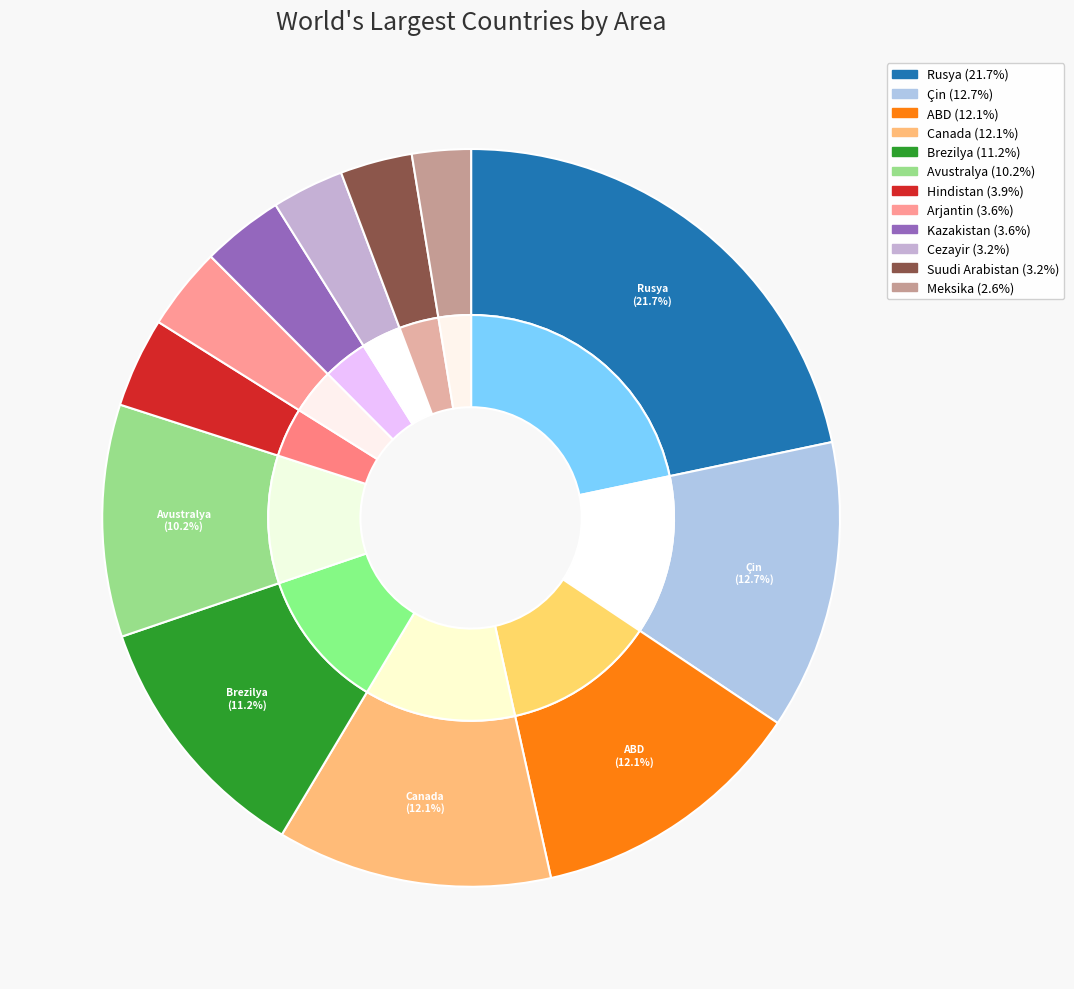

Rank the categories by value from highest to lowest.

Rusya, Çin, ABD, Canada, Brezilya, Avustralya, Hindistan, Arjantin, Kazakistan, Cezayir, Suudi Arabistan, Meksika